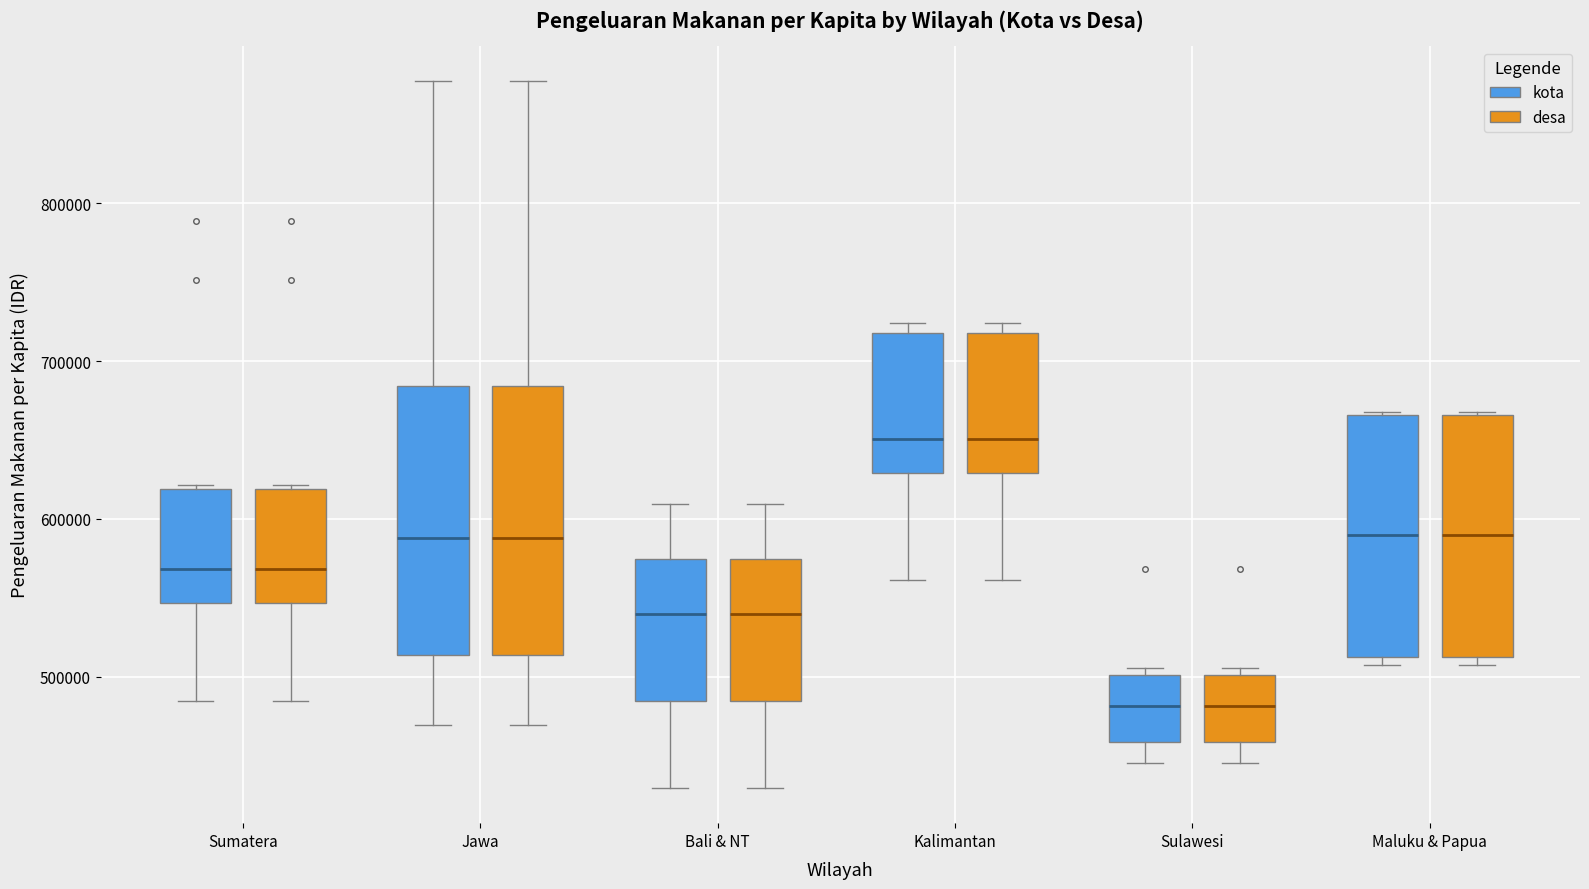

Reading left to right, transcribe this box plot: for each box, give where its median line is, the range the box spans, and where its two whiskers end, as read against the y-axis. The values are not printed on the chart, so give them approximately, as read against the axis.

Sumatera (kota): median 570000, box 550000 to 620000, whiskers 480000 to 620000 (just above the box's upper edge)
Sumatera (desa): median 570000, box 550000 to 620000, whiskers 480000 to 620000 (just above the box's upper edge)
Jawa (kota): median 590000, box 510000 to 680000, whiskers 470000 to 880000
Jawa (desa): median 590000, box 510000 to 680000, whiskers 470000 to 880000
Bali & NT (kota): median 540000, box 480000 to 570000, whiskers 430000 to 610000
Bali & NT (desa): median 540000, box 480000 to 570000, whiskers 430000 to 610000
Kalimantan (kota): median 650000, box 630000 to 720000, whiskers 560000 to 720000 (just above the box's upper edge)
Kalimantan (desa): median 650000, box 630000 to 720000, whiskers 560000 to 720000 (just above the box's upper edge)
Sulawesi (kota): median 480000, box 460000 to 500000, whiskers 450000 to 510000
Sulawesi (desa): median 480000, box 460000 to 500000, whiskers 450000 to 510000
Maluku & Papua (kota): median 590000, box 510000 to 670000, whiskers 510000 (just below the box's lower edge) to 670000
Maluku & Papua (desa): median 590000, box 510000 to 670000, whiskers 510000 (just below the box's lower edge) to 670000